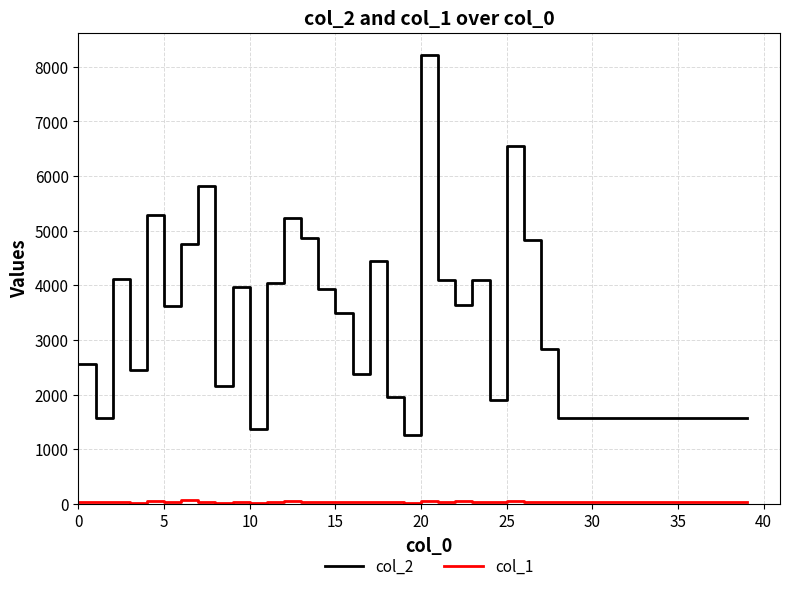

How many categories are shown in the chart?

40